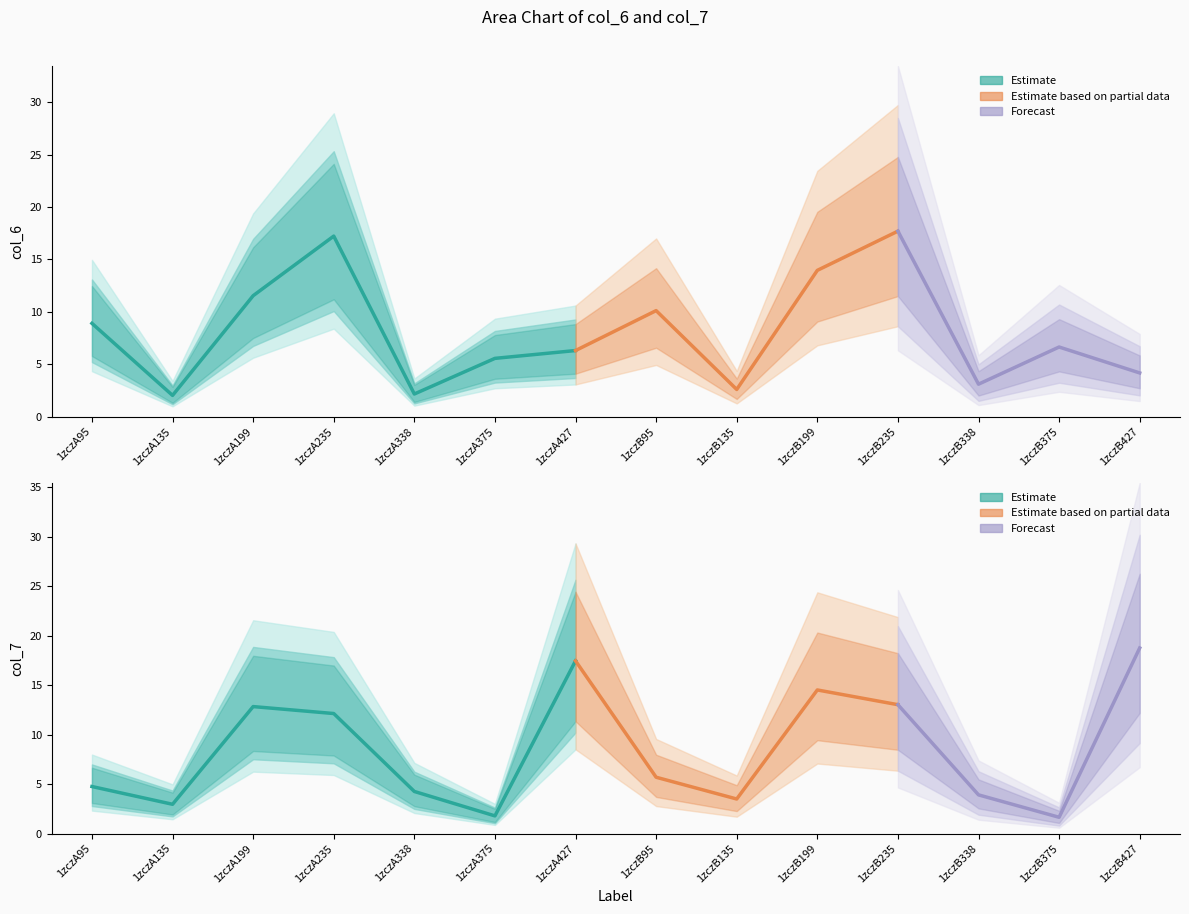

What is the difference between the maximum and minimum values in the col_7 series?

17.1